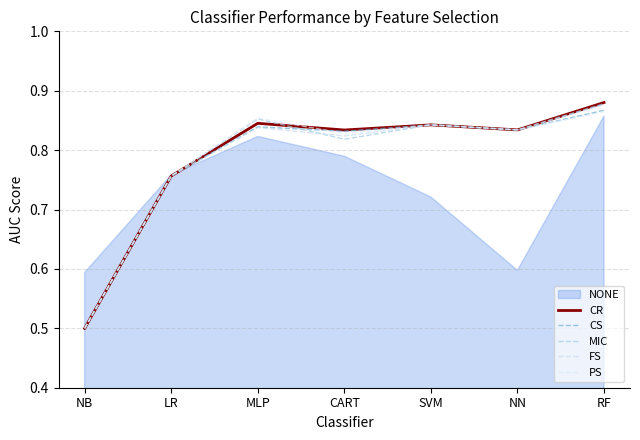

At which label does PS reach its peak?

RF